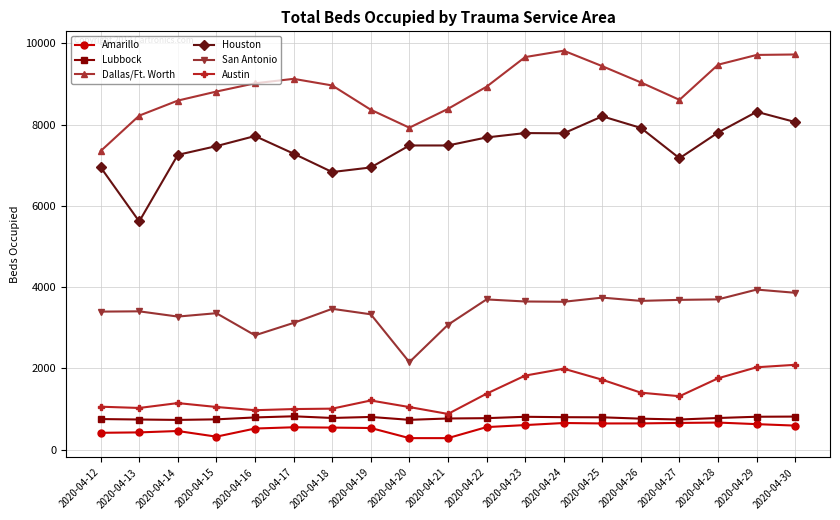

What is the value of the San Antonio point at the 8th from the left?

3332